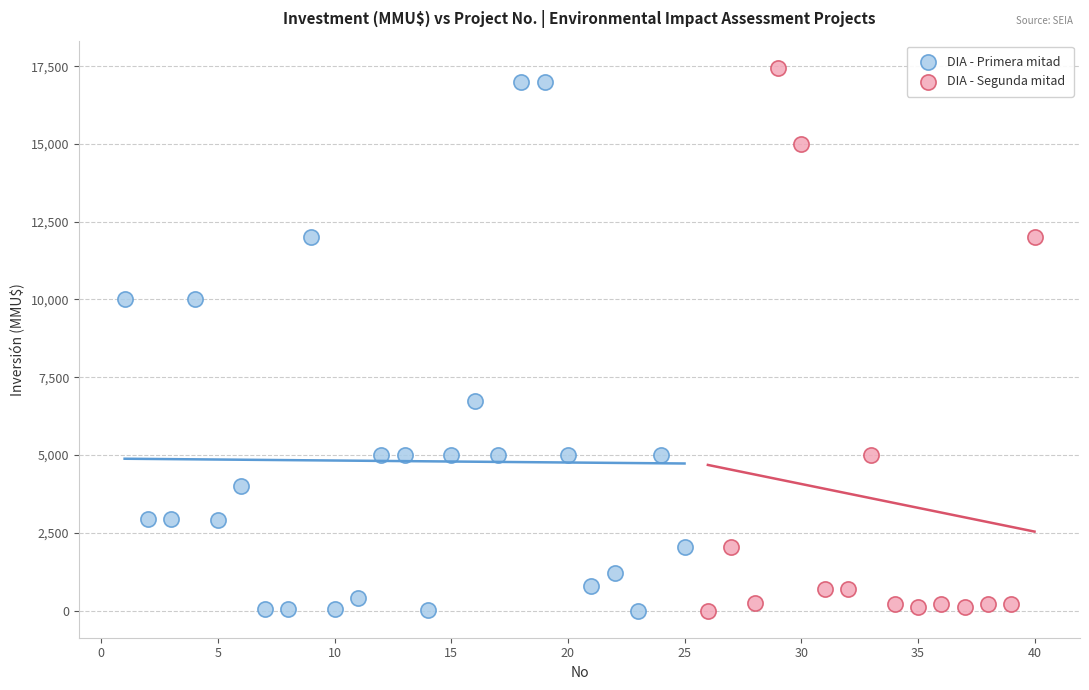

What are all the series names shown in the legend?

DIA - Primera mitad, DIA - Segunda mitad